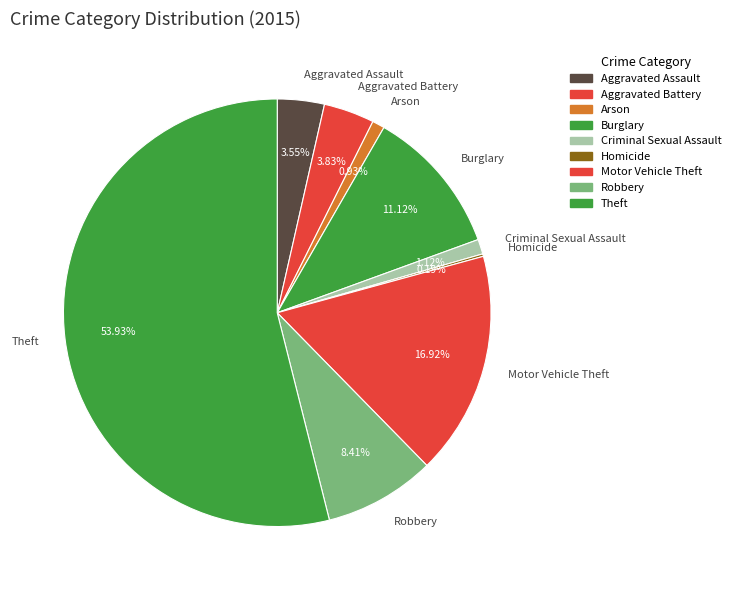

What is the total percentage of Arson and Burglary?

12.1%